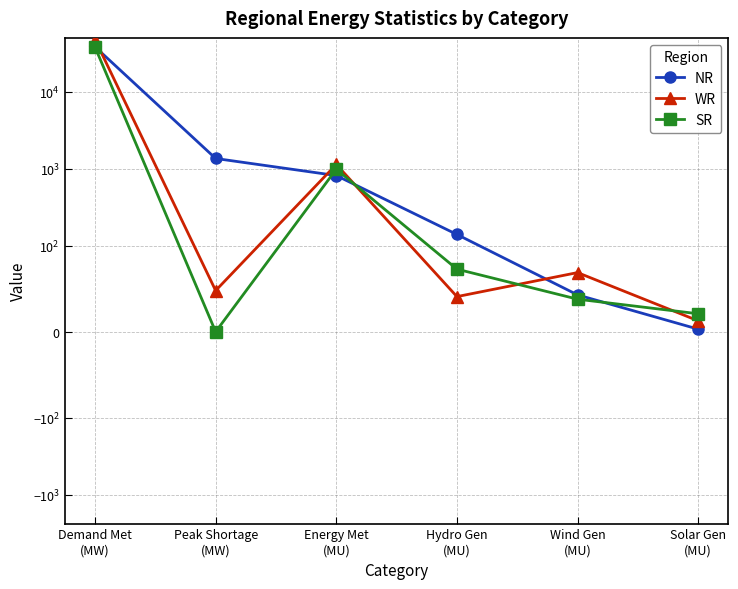

Reading left to right, extract all data points from this chart.

NR: Demand Met
(MW)=37954.0	Peak Shortage
(MW)=1359.0	Energy Met
(MU)=817.0	Hydro Gen
(MU)=141.0	Wind Gen
(MU)=43.0	Solar Gen
(MU)=3.0
WR: Demand Met
(MW)=47160.0	Peak Shortage
(MW)=48.0	Energy Met
(MU)=1138.0	Hydro Gen
(MU)=41.0	Wind Gen
(MU)=69.0	Solar Gen
(MU)=12.8
SR: Demand Met
(MW)=37682.0	Peak Shortage
(MW)=0.0	Energy Met
(MU)=987.0	Hydro Gen
(MU)=73.0	Wind Gen
(MU)=38.0	Solar Gen
(MU)=21.0